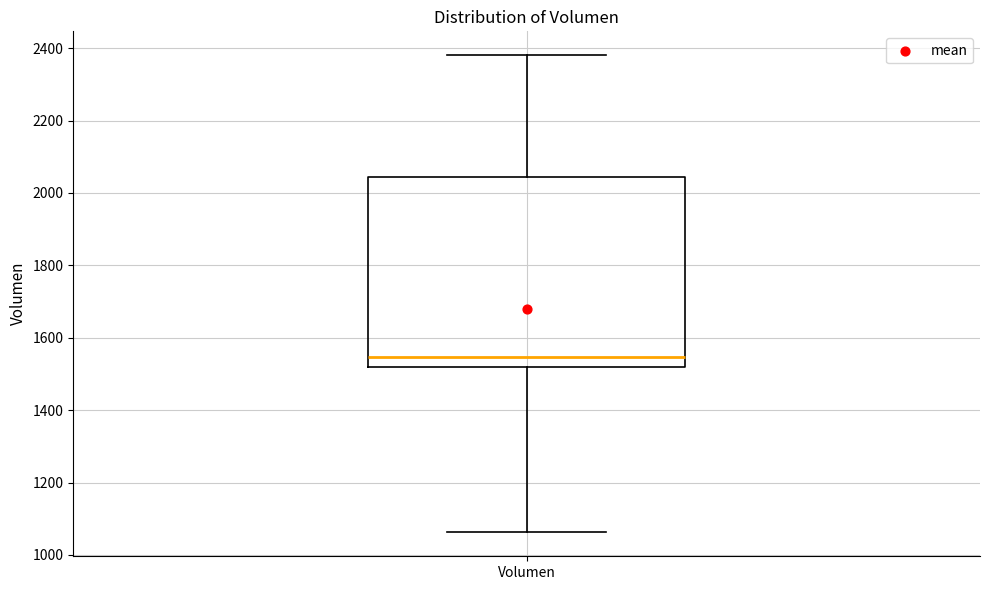

Transcribe this box plot: give where the median line is, the range the box spans, and where the two whiskers end, as read against the y-axis. The values are not printed on the chart, so give them approximately, as read against the axis.

median 1540, box 1520 to 2040, whiskers 1060 to 2380